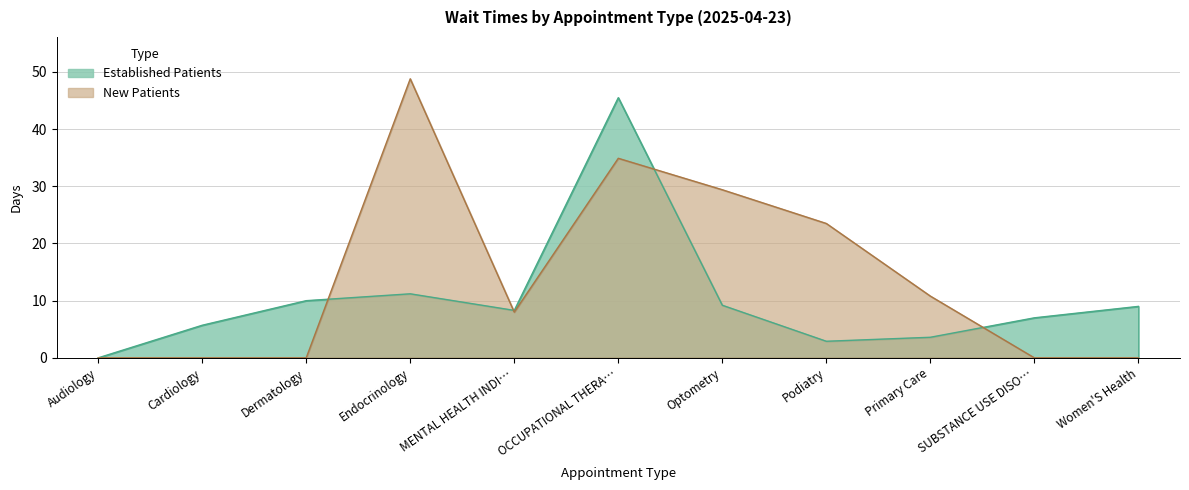

What is the difference between the maximum and second lowest values in the EstablishedPatients series?

42.6